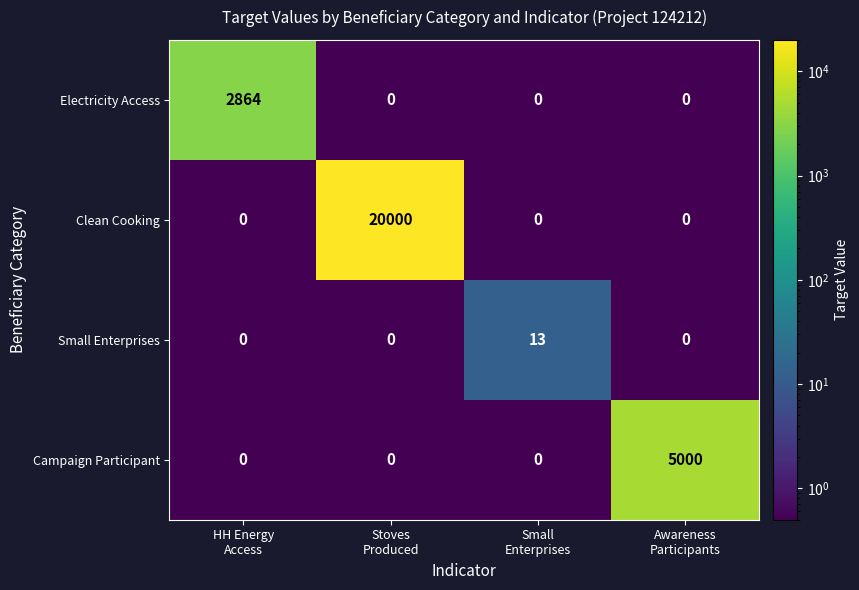

Count the Clean Cooking values in the range 0 to 20000.

4